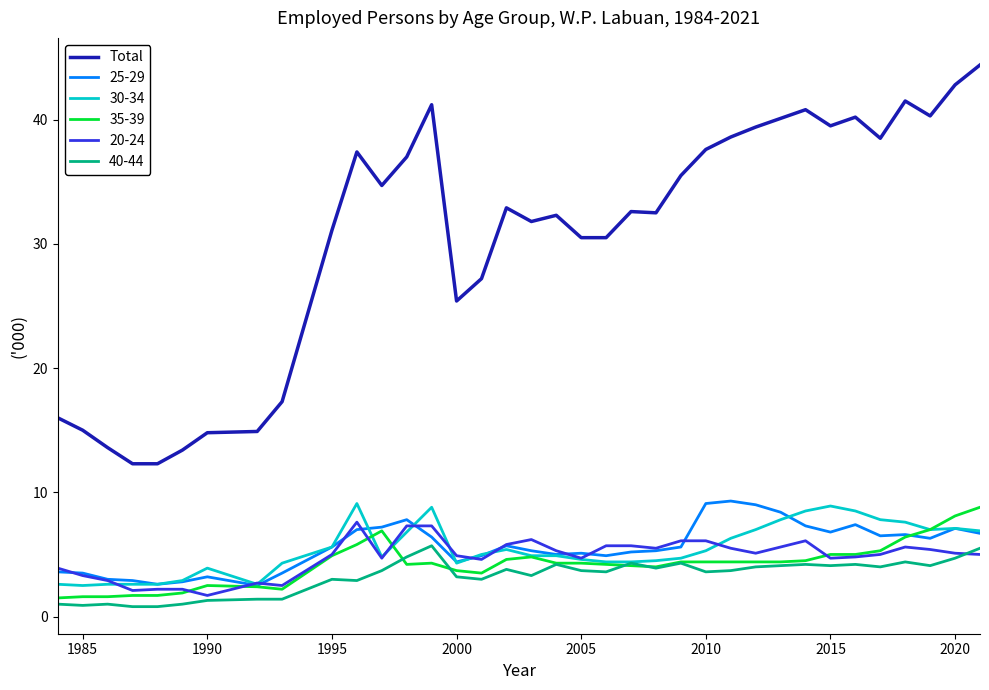

What is the minimum value for 35-39?

1.5